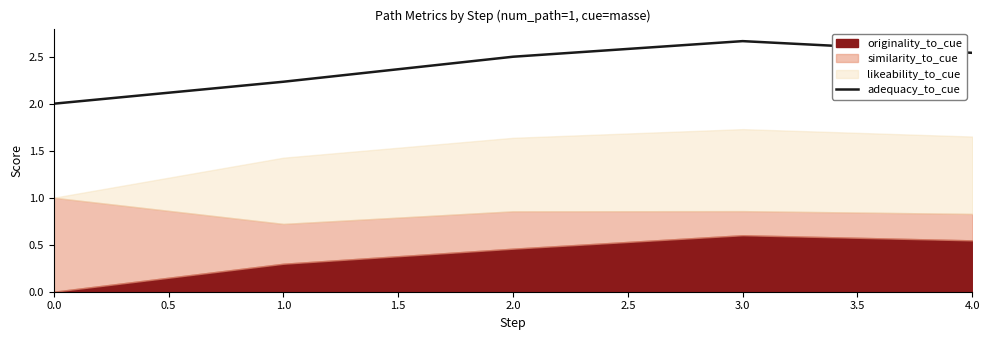

What value does the adequacy_to_cue series have at 0.0?

2.0